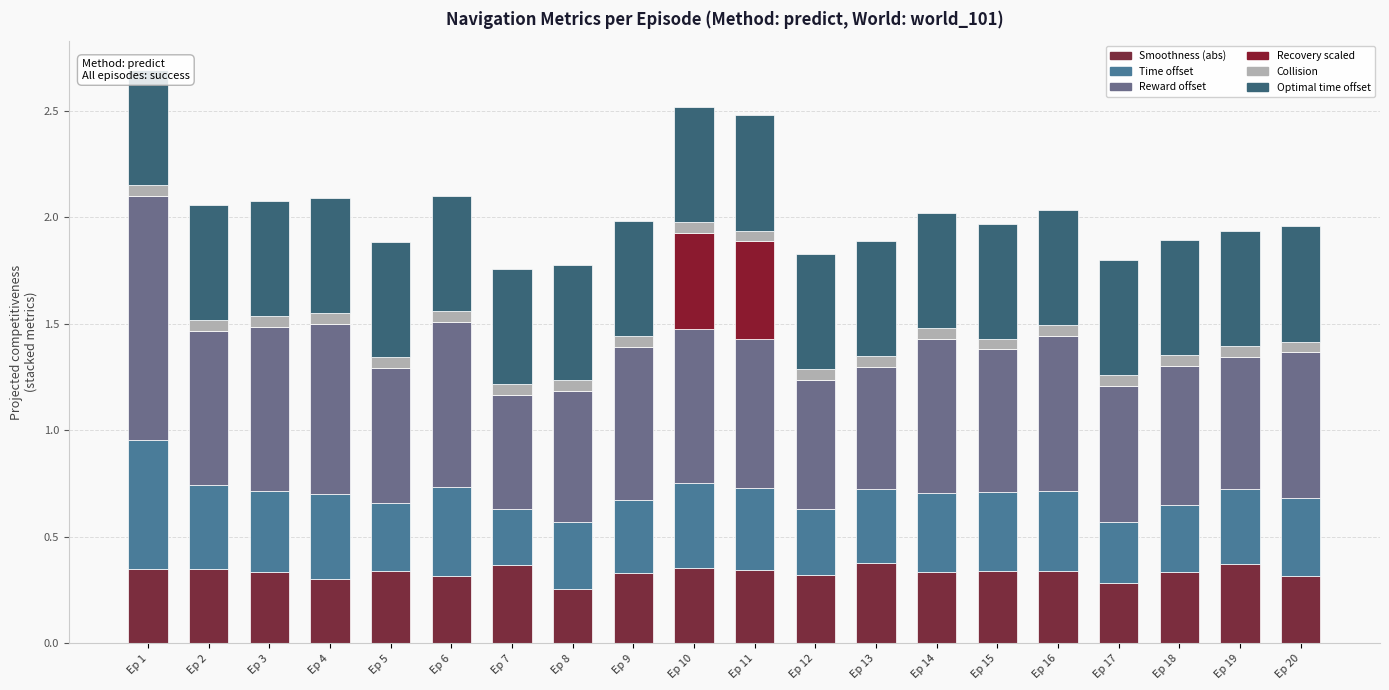

Rank the categories by Collision value from lowest to highest.

Ep 1, Ep 2, Ep 3, Ep 4, Ep 5, Ep 6, Ep 7, Ep 8, Ep 9, Ep 10, Ep 11, Ep 12, Ep 13, Ep 14, Ep 15, Ep 16, Ep 17, Ep 18, Ep 19, Ep 20